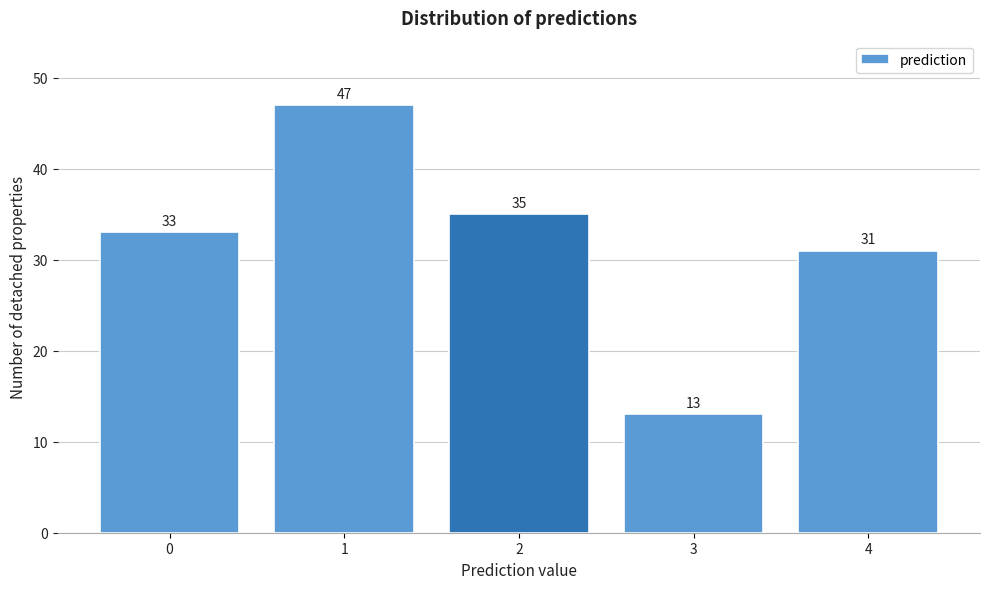

Reading left to right, list all the values displayed in this chart.

33	47	35	13	31